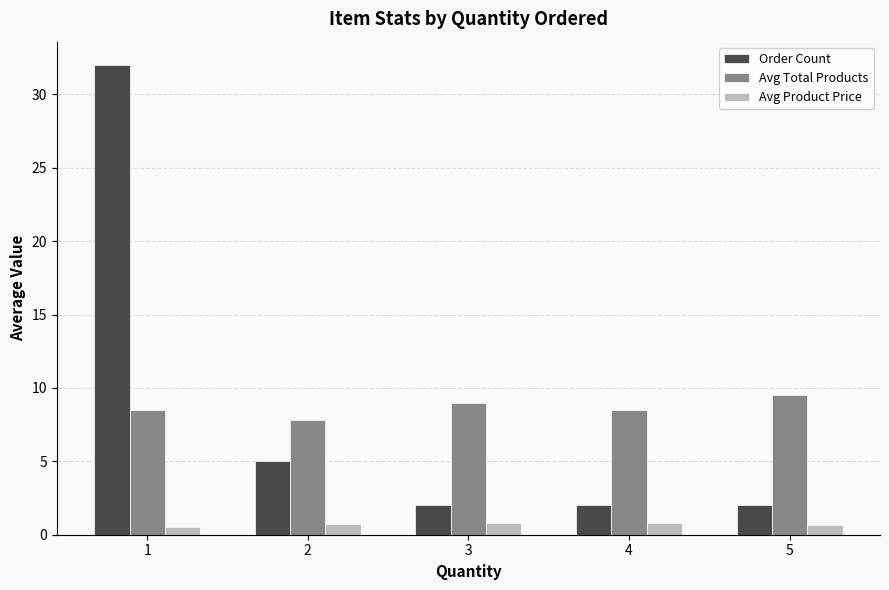

Read the Avg Total Products value at 5.

9.5